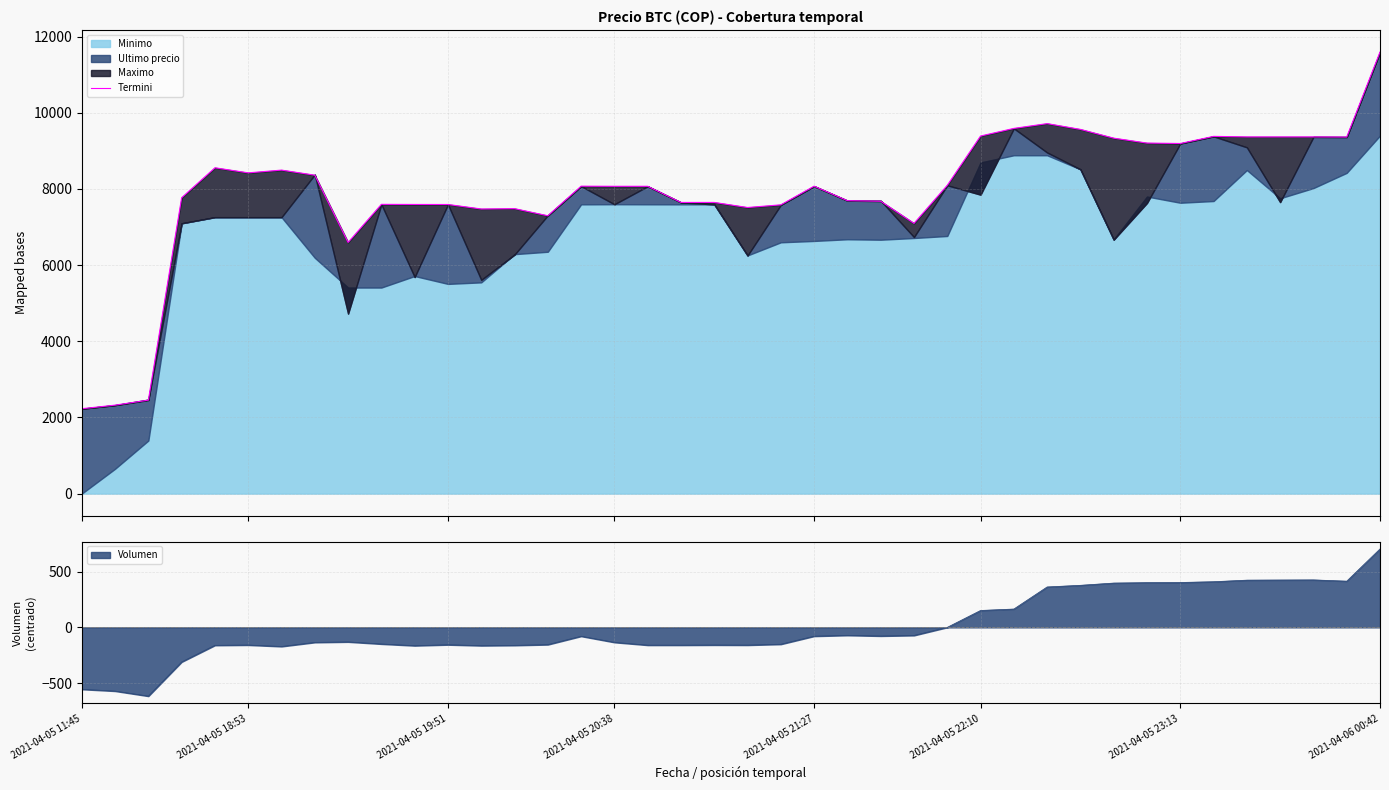

True or false: Volumen has a value of -554.6 at 2021-04-05 11:45.

True